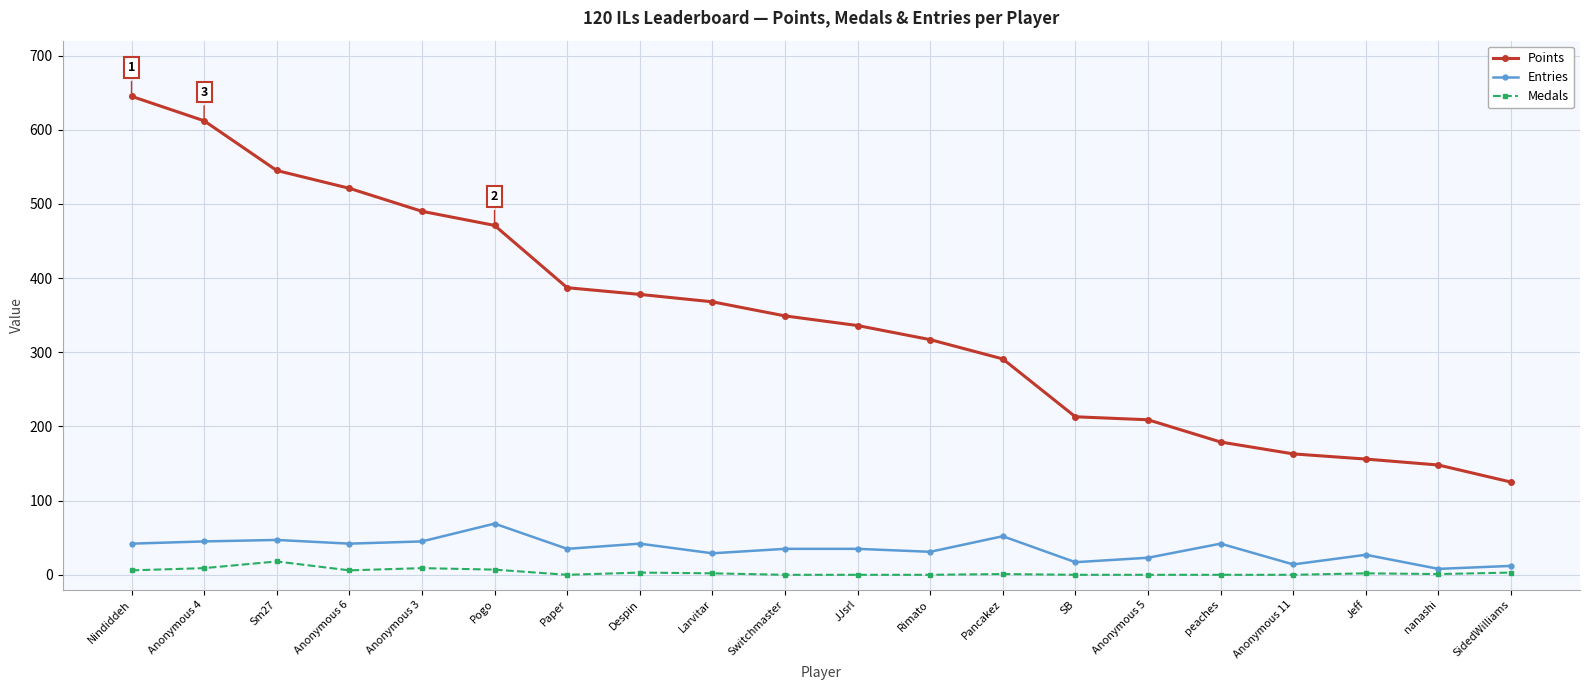

Which series has the largest range (max minus min)?

Points